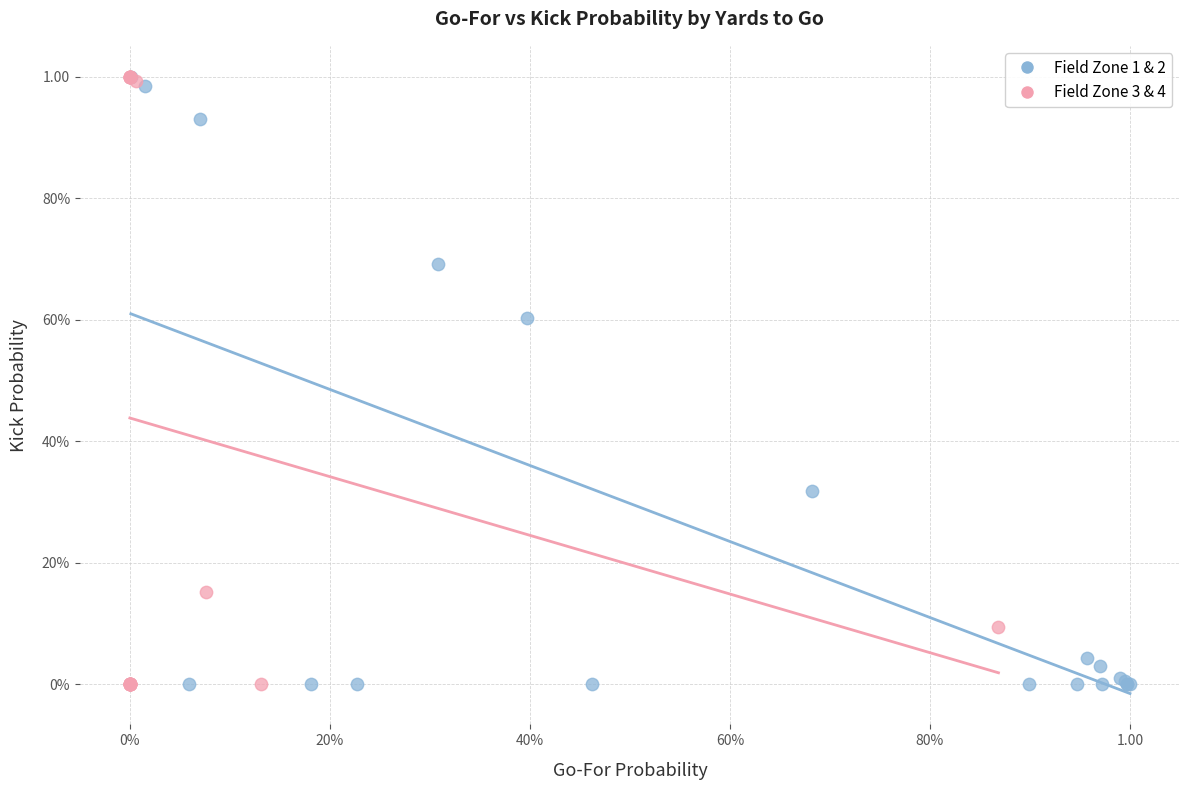

What are all the series names shown in the legend?

Field Zone 1 & 2, Field Zone 3 & 4